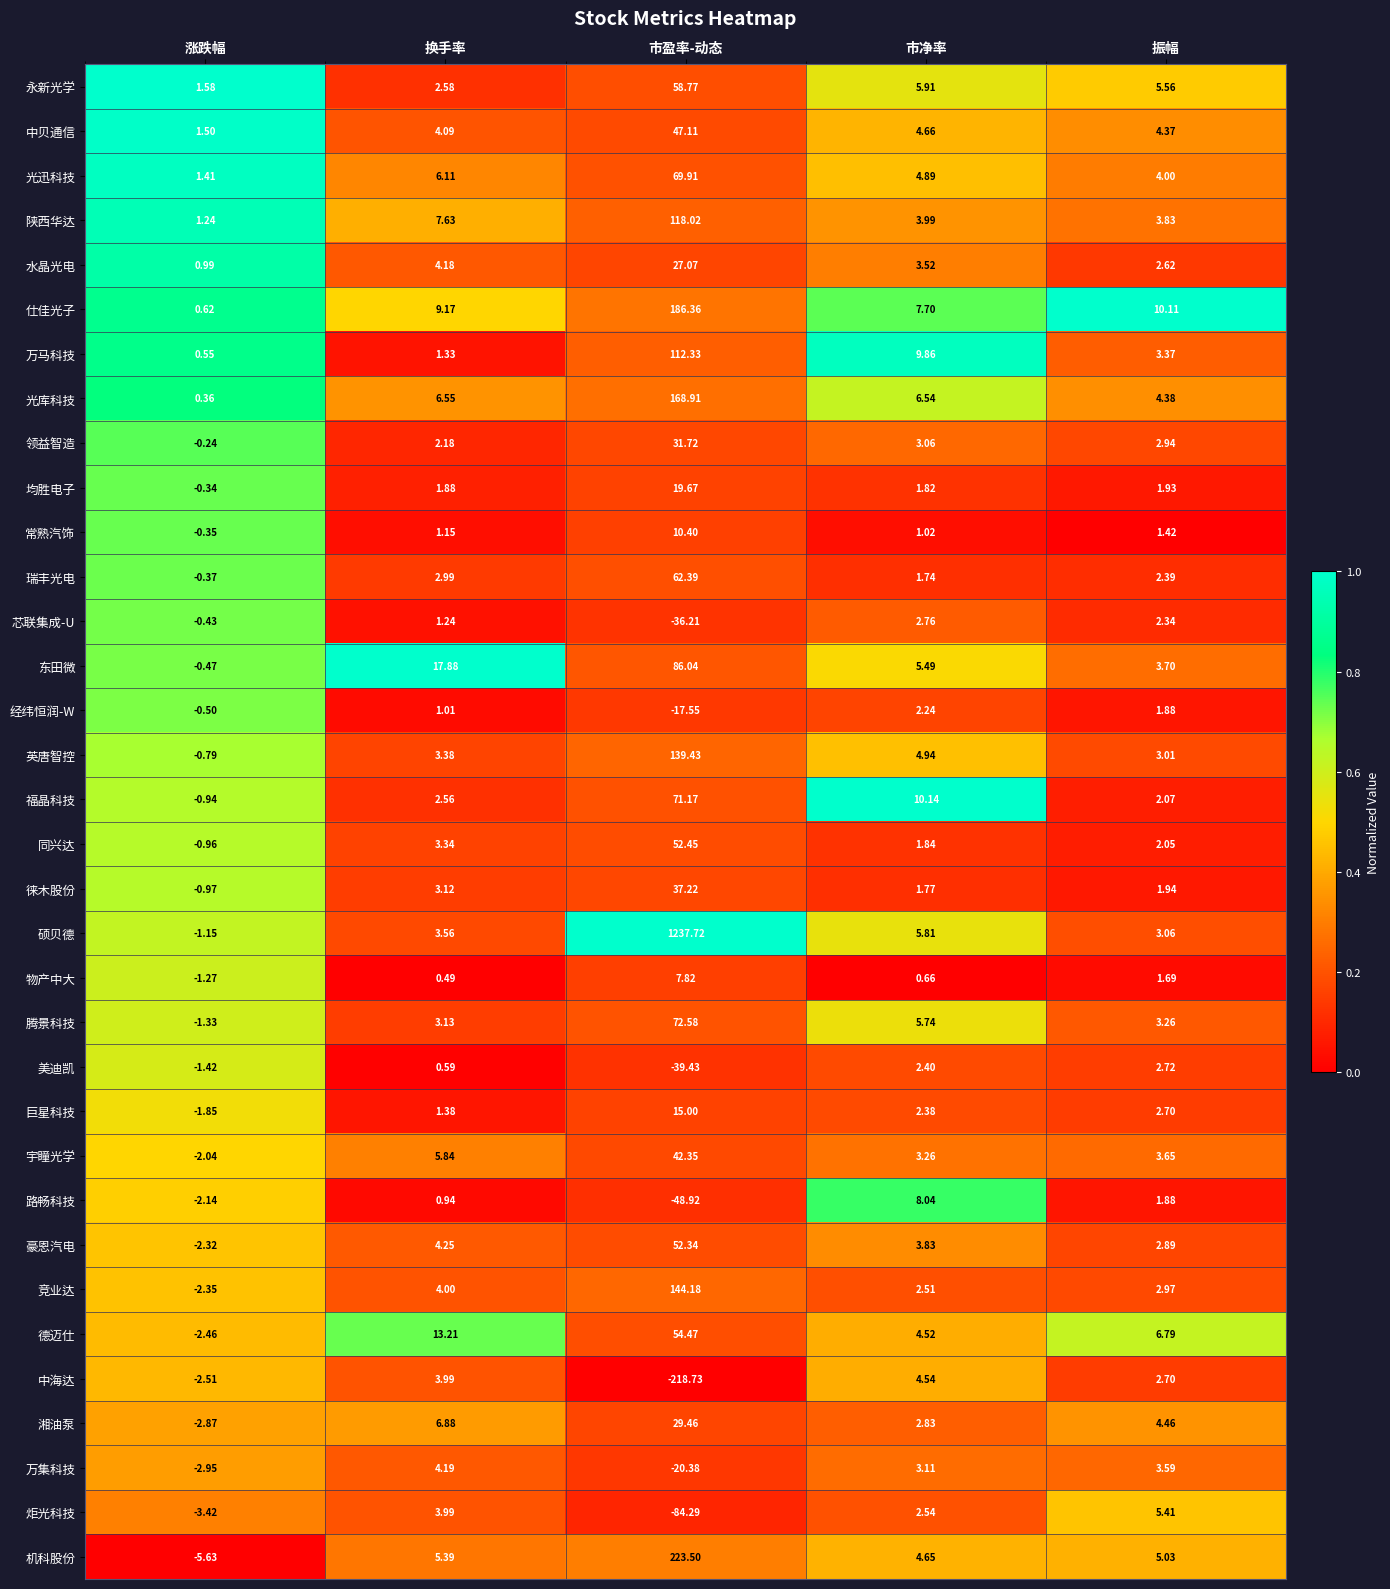

At which label does 宇瞳光学 first exceed 3?

换手率